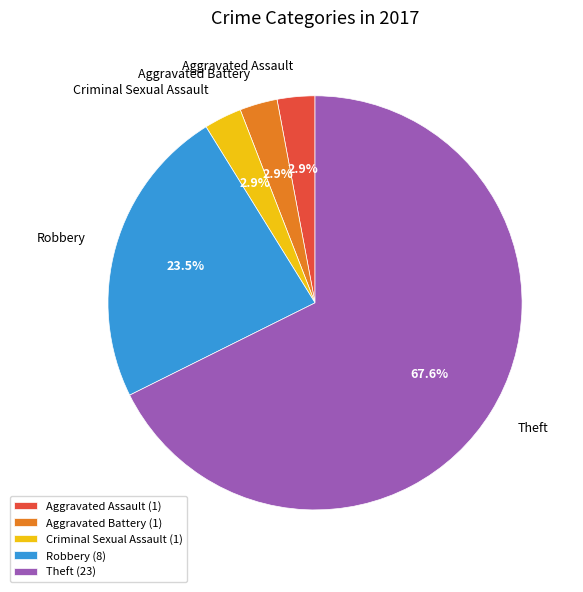

How many segments does this pie chart have?

5